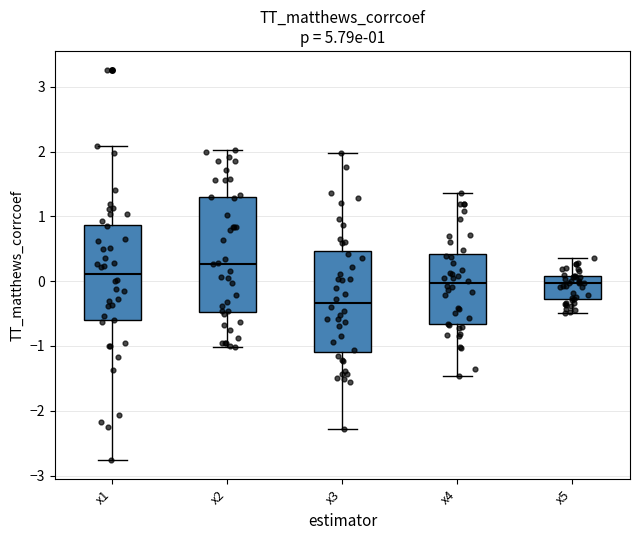

Comparing the boxes themselves (not the whiskers), which one is the tallest?

x2